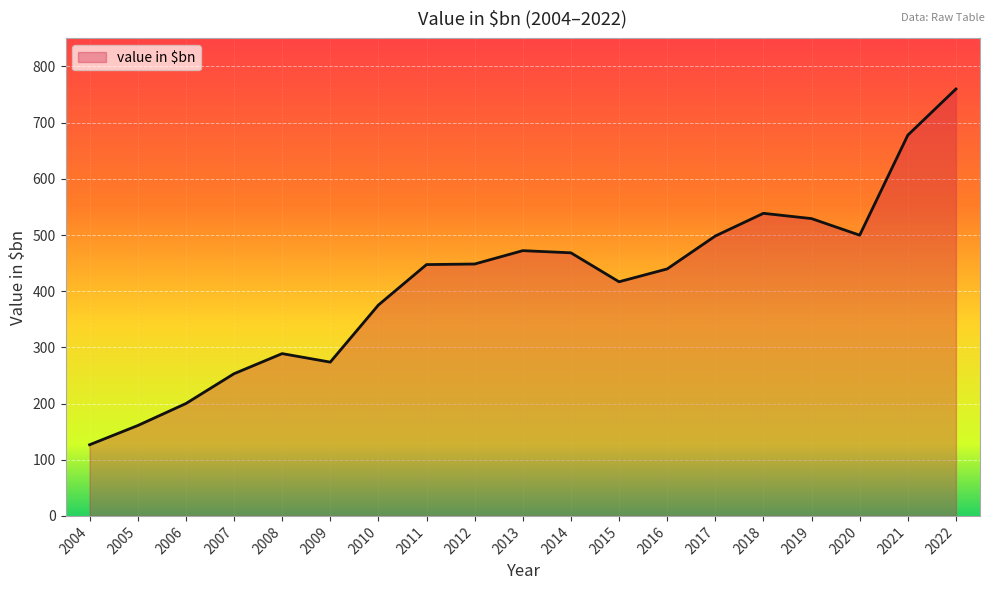

What is the greatest value displayed?

759.9